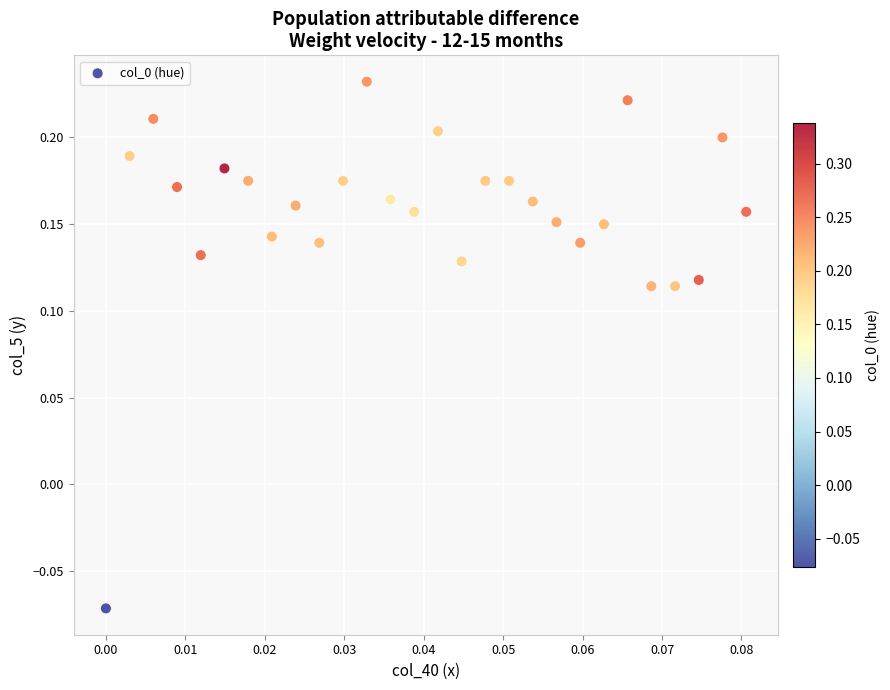

What is the range of Y values (max minus min)?

0.3